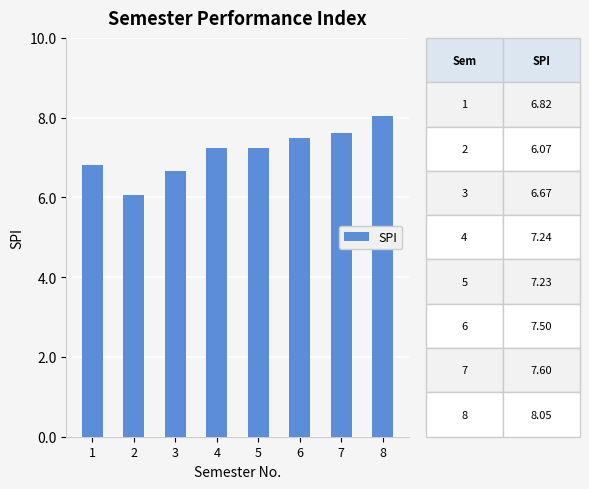

What value does the data have at 2?

6.1